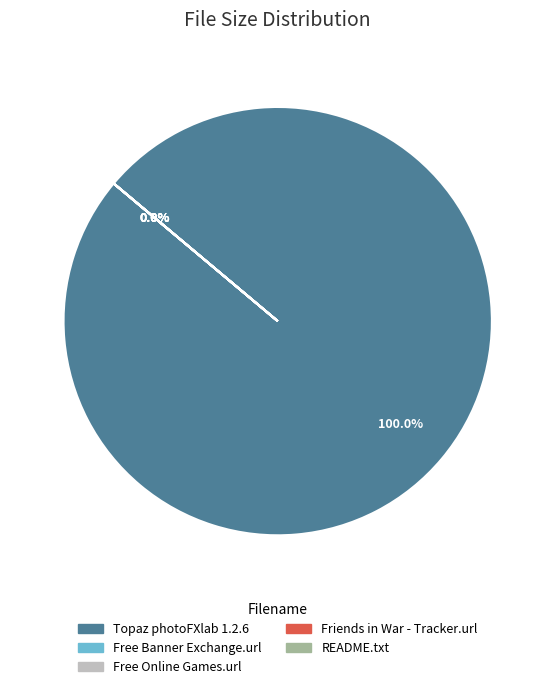

Count the number of slices in the pie.

5